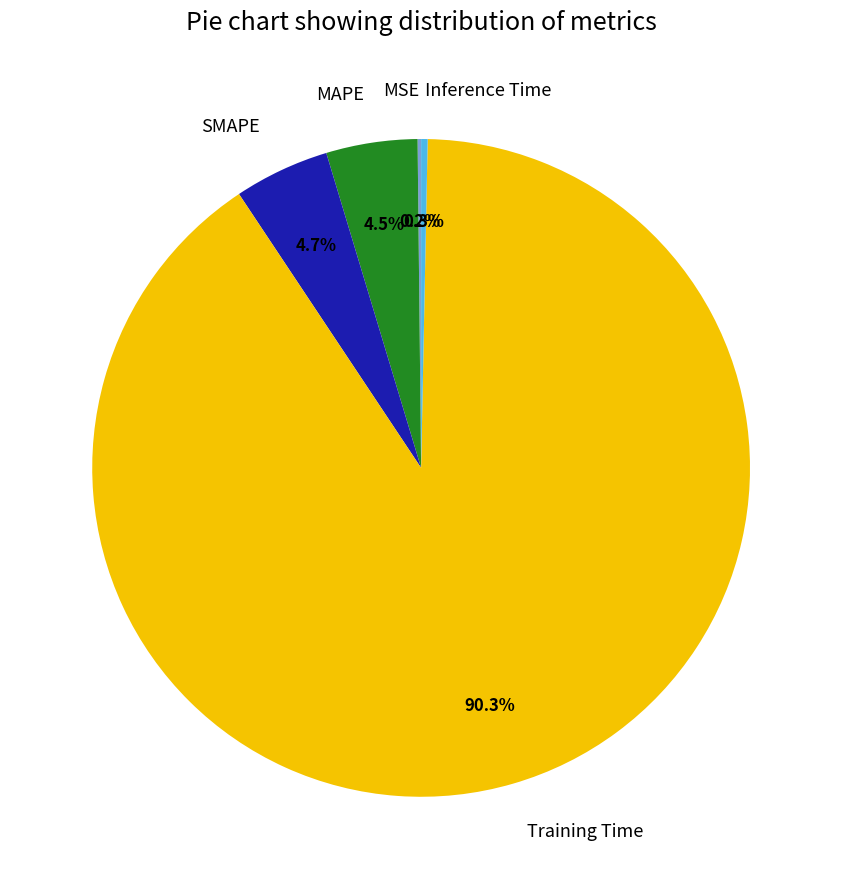

Which slice is the largest?

Training Time